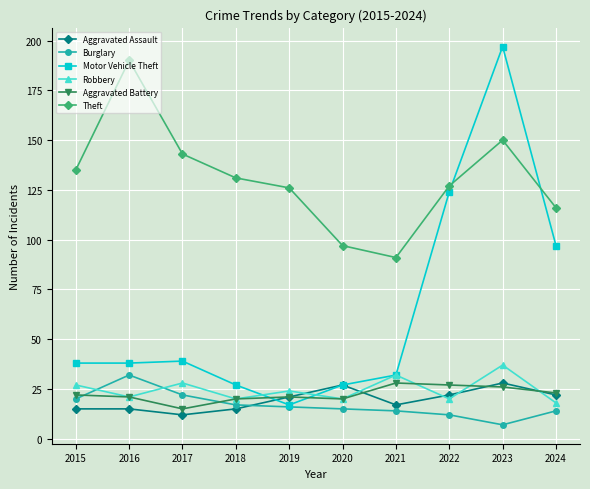

Count the number of data series in this chart.

6